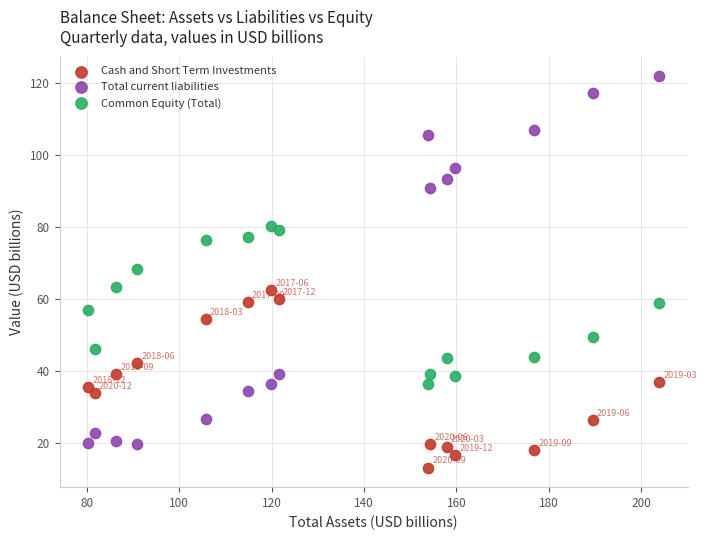

In the Total current liabilities series, what Y value is closest to 70?

90.7